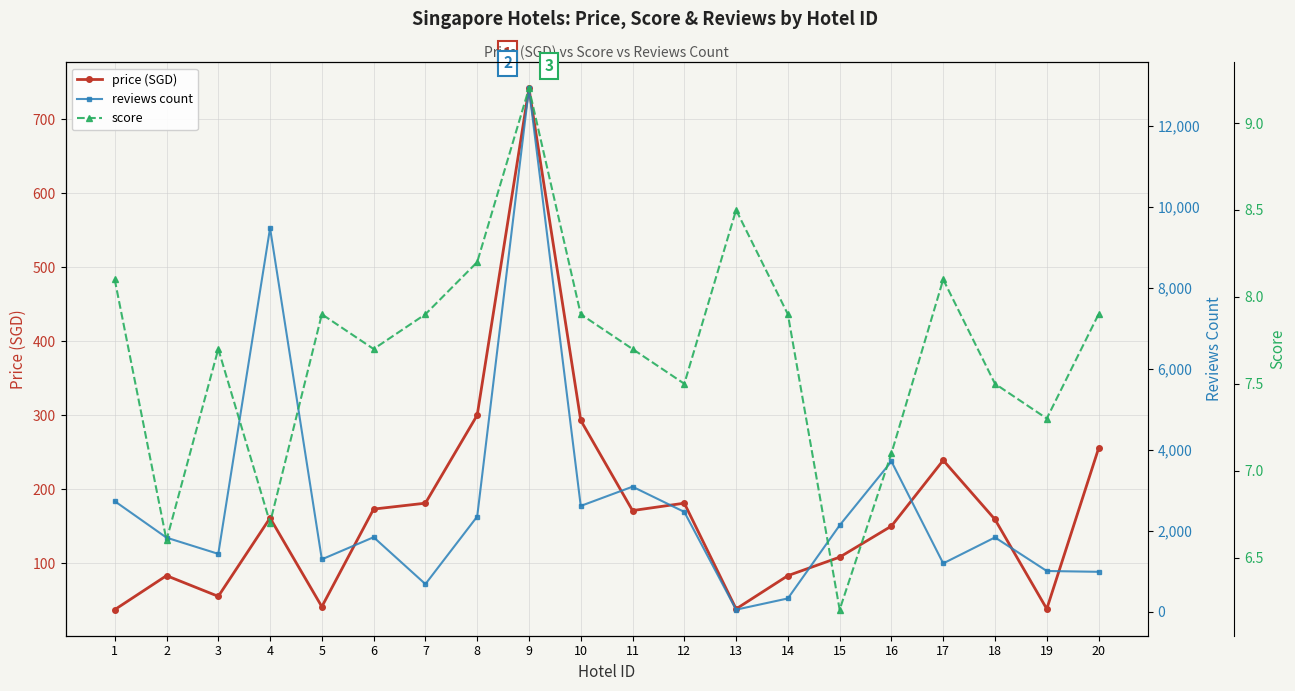

What is the lowest value of the score series?

6.2